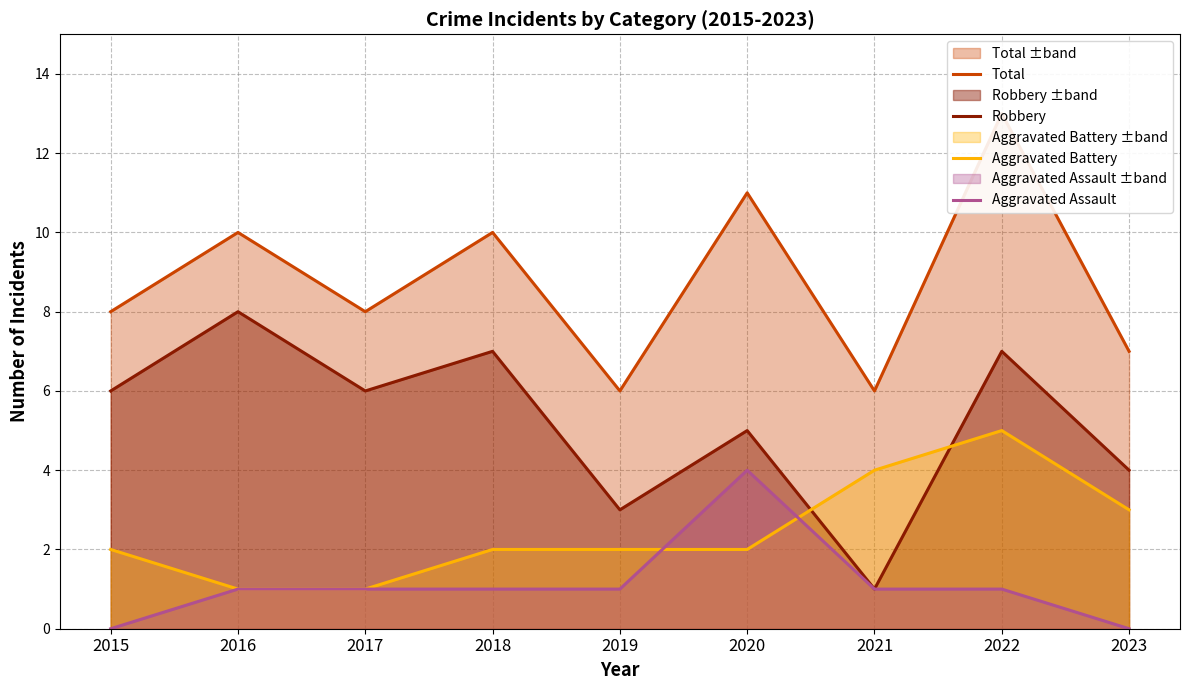

What is the spread (max minus min) of values at 2022?

12